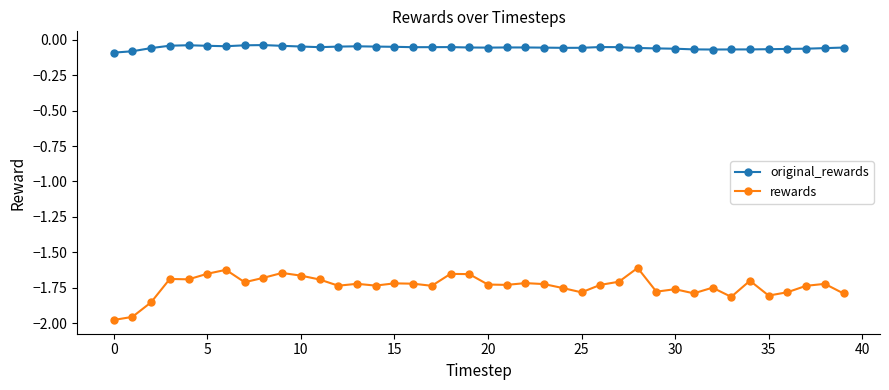

Which series has the largest total across all categories?

original_rewards